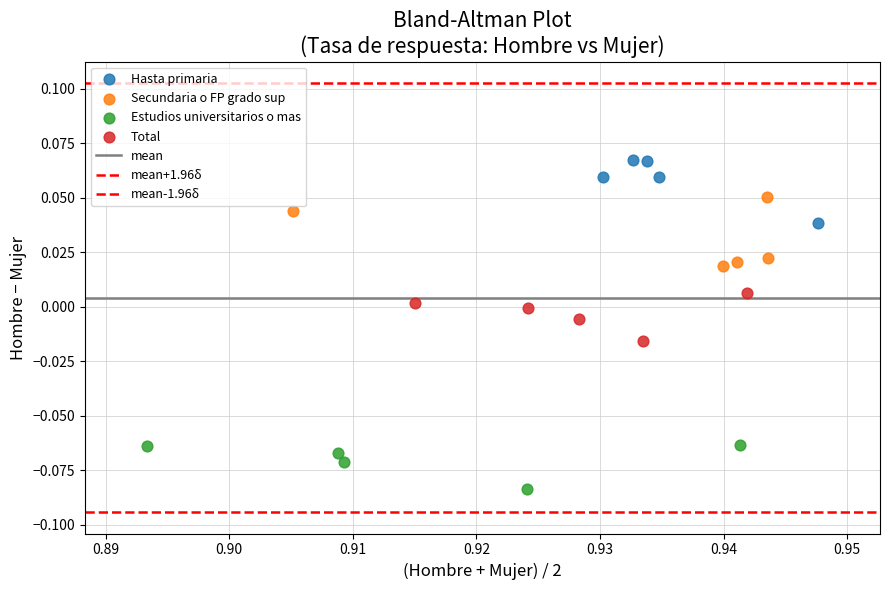

Which series reaches the minimum Y coordinate?

Estudios universitarios o mas